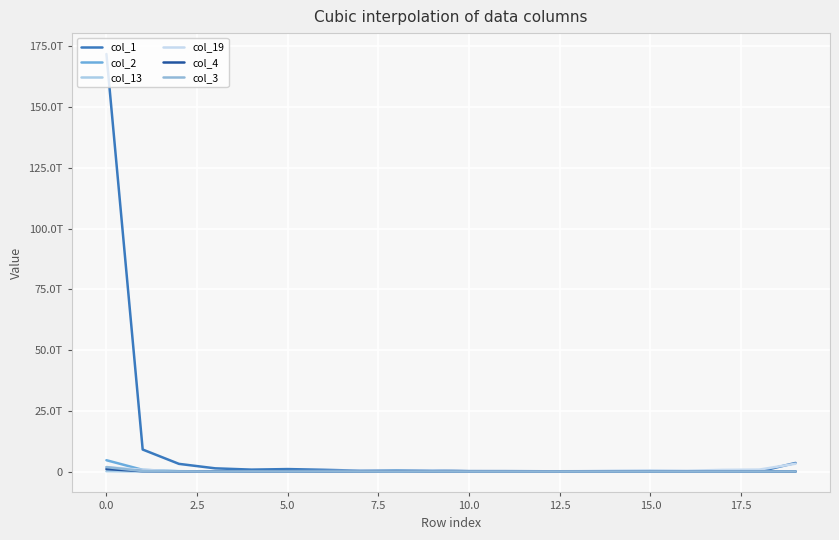

Does the chart display data point markers on the line(s)?

No